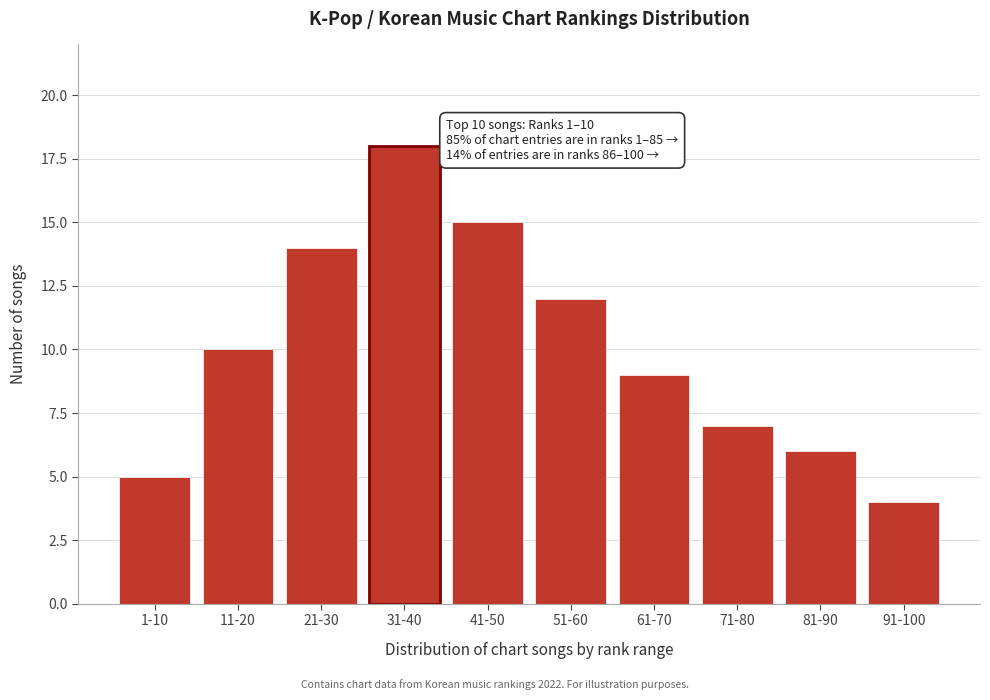

Reading right to left, list all the values displayed in this chart.

91-100=4	81-90=6	71-80=7	61-70=9	51-60=12	41-50=15	31-40=18	21-30=14	11-20=10	1-10=5